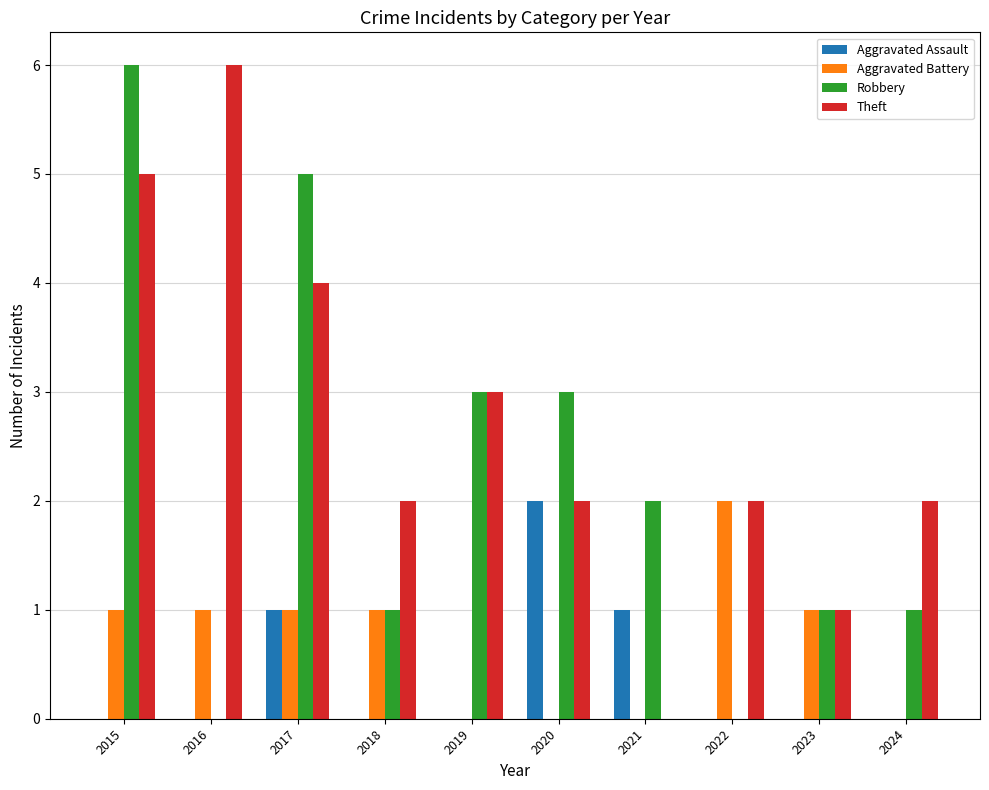

The Theft series shows 4 at 2017. True or false?

True